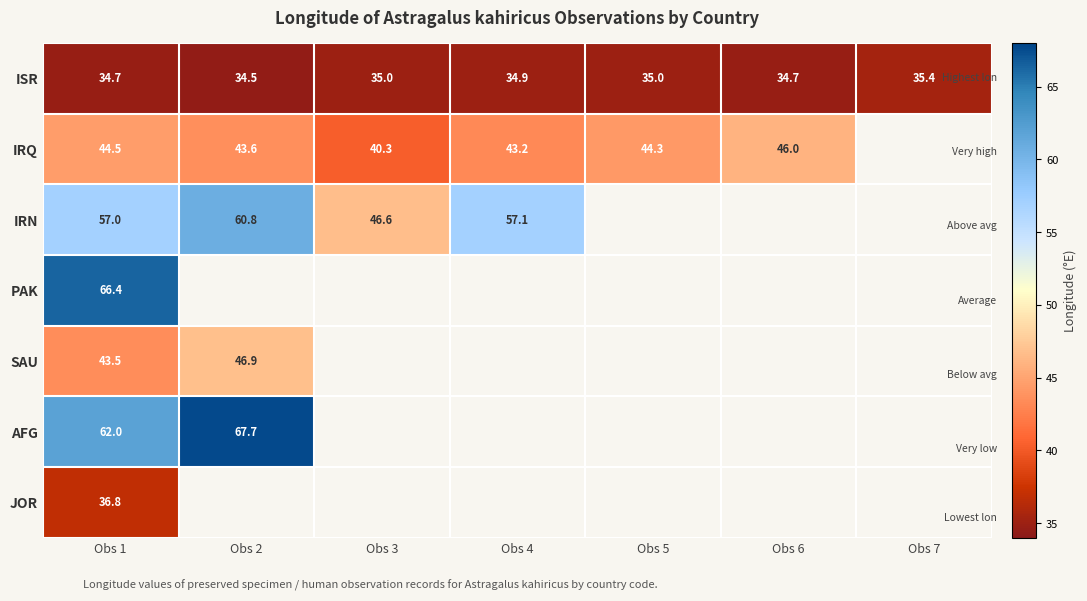

Between Obs 2 and Obs 6, which series saw the biggest shift?

IRQ